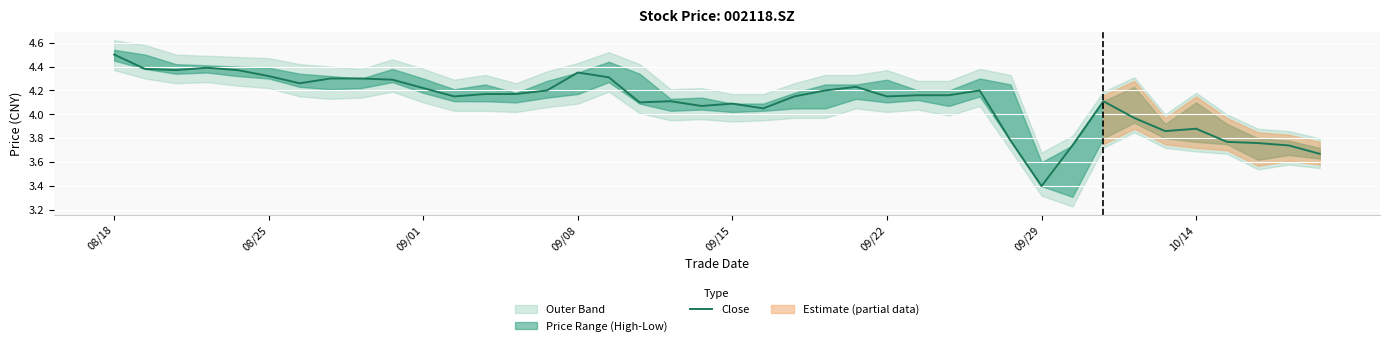

What is the sum of all values?

164.4